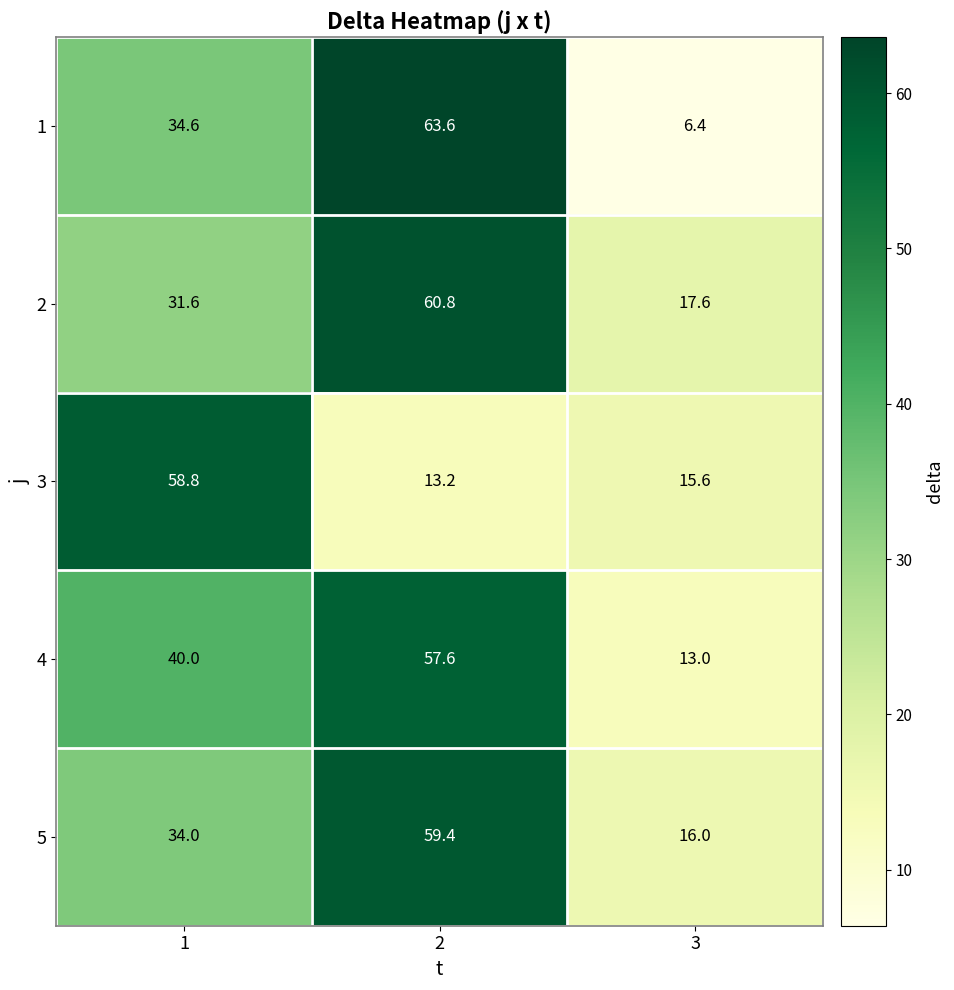

Reading left to right, list all the values displayed in this chart.

1: 34.6	63.6	6.4
2: 31.6	60.8	17.6
3: 58.8	13.2	15.6
4: 40.0	57.6	13.0
5: 34.0	59.4	16.0